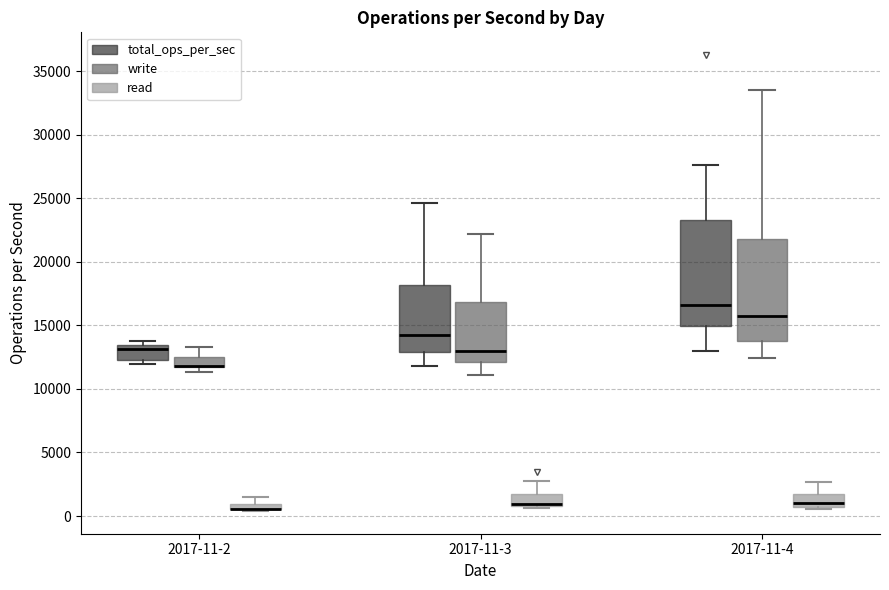

Where is the upper edge of the box for 2017-11-2 (write) on the y-axis? The values are not printed on the chart, so give them approximately, as read against the axis.

12500